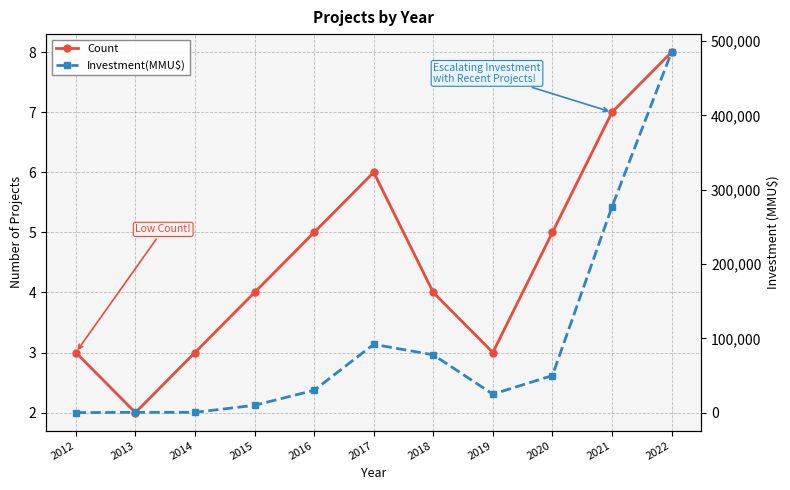

How many lines are shown in the chart?

2